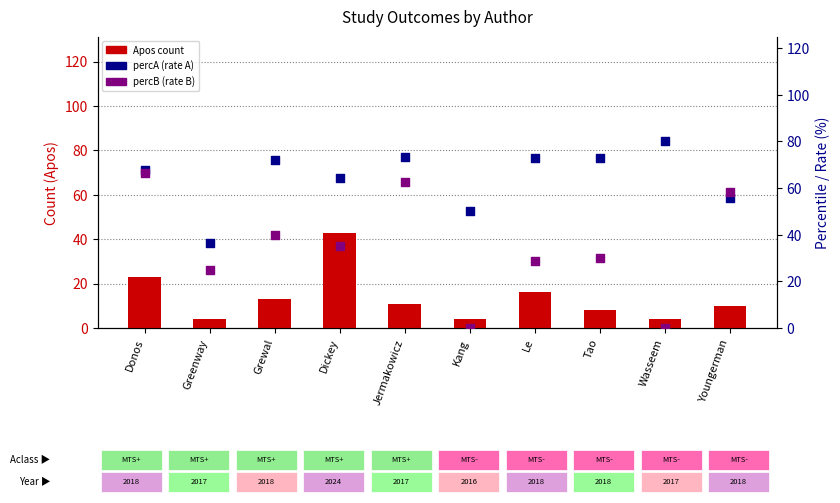

What is the total value across all series at Tao?

110.7